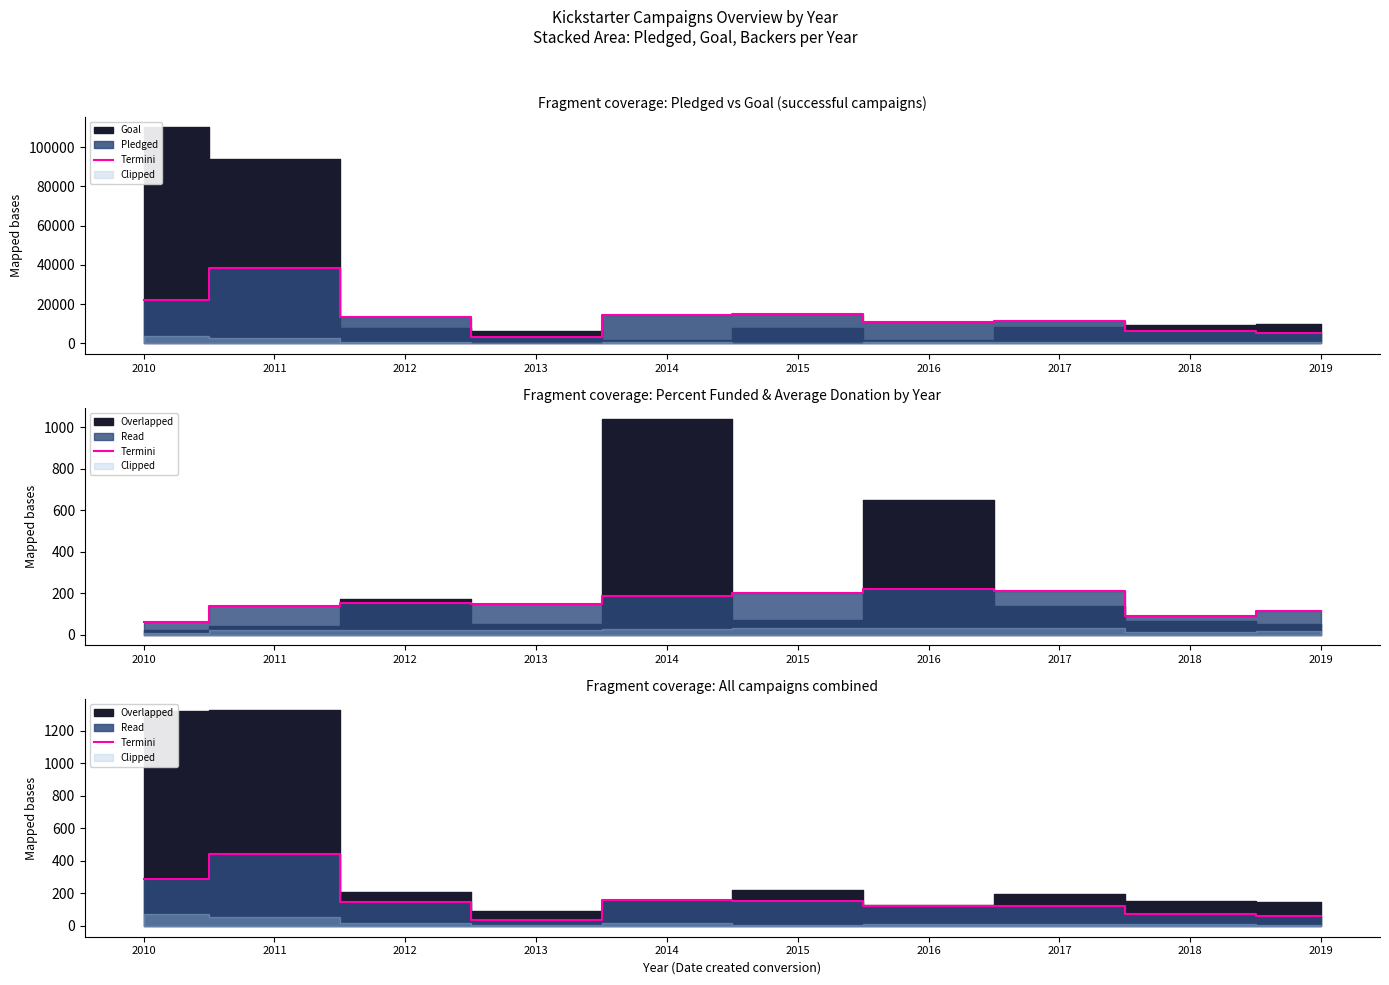

What is the value of the 3rd point from the left?

149.3